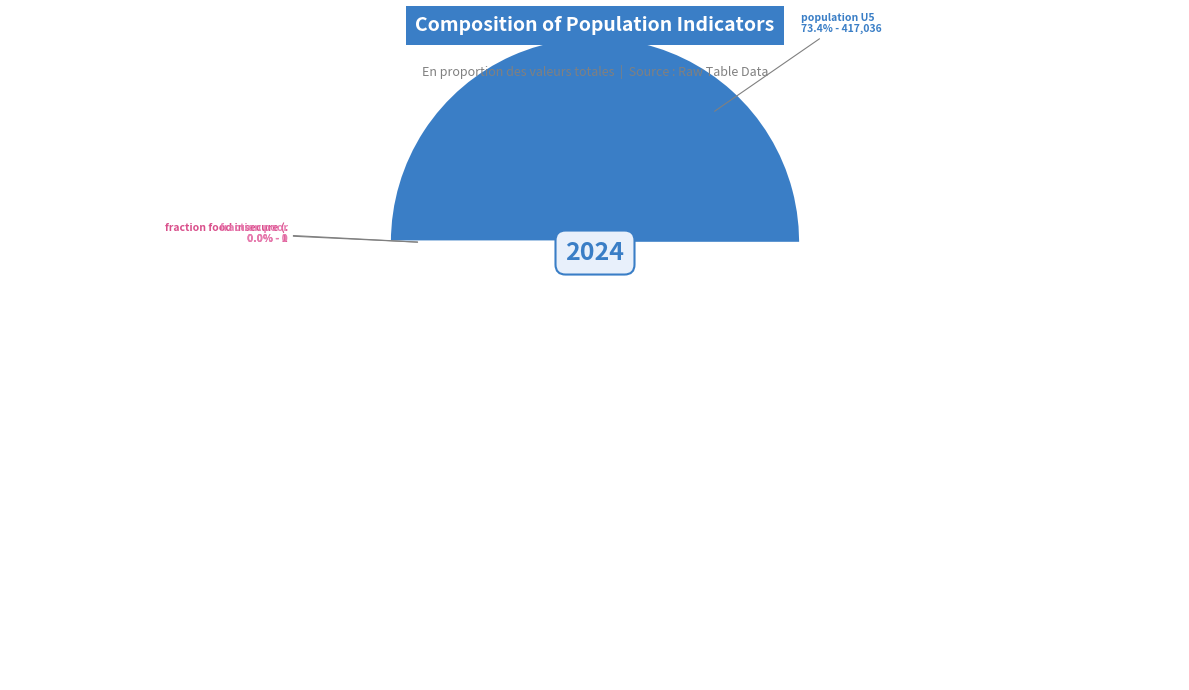

What percentage do number of pregnant women and population U5 together represent?

87.8%